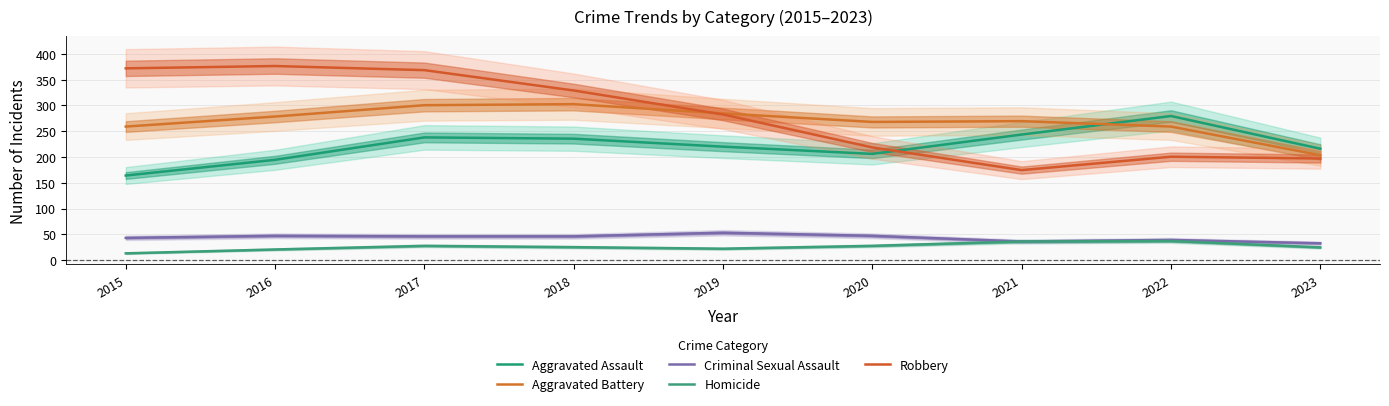

Where does the Aggravated Assault series first go above 220?

2017